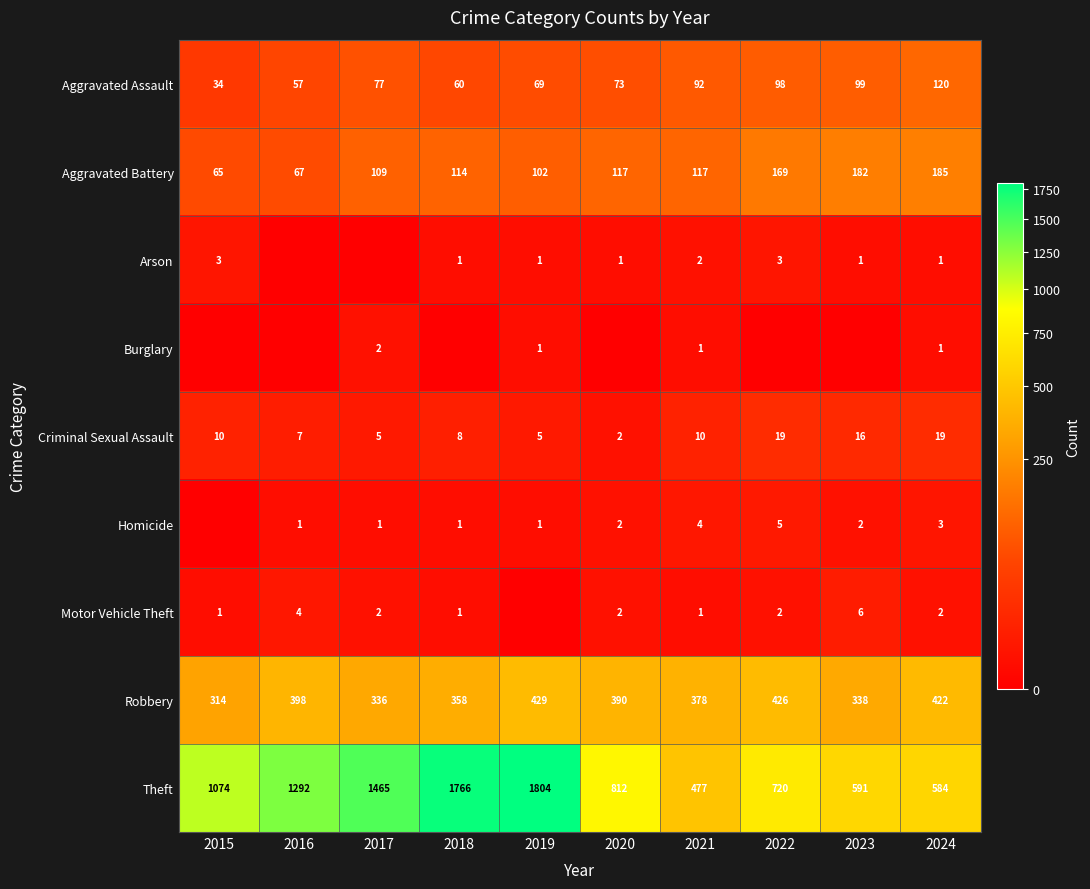

At how many categories does at least one series exceed 1211?

4